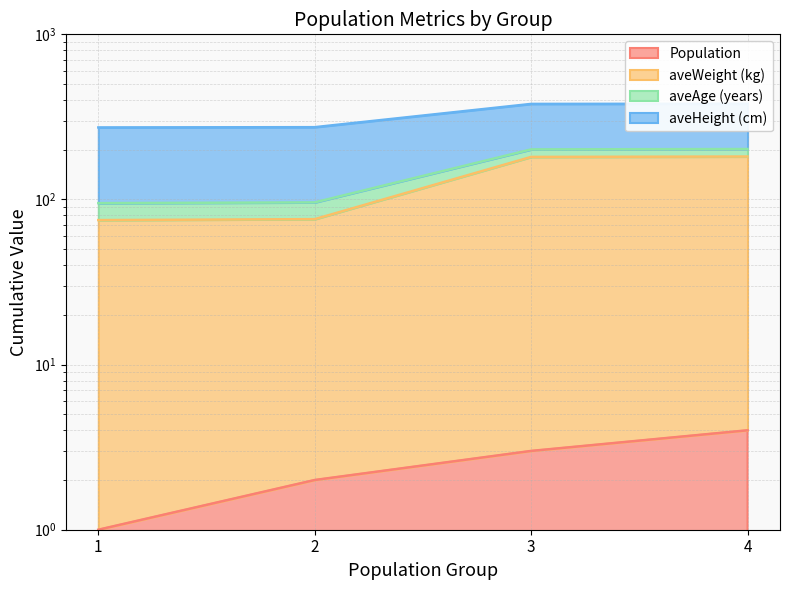

Which series has the widest spread of values?

aveWeight (kg)